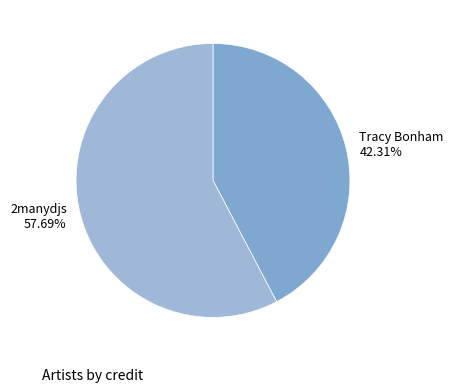

How many segments does this pie chart have?

2